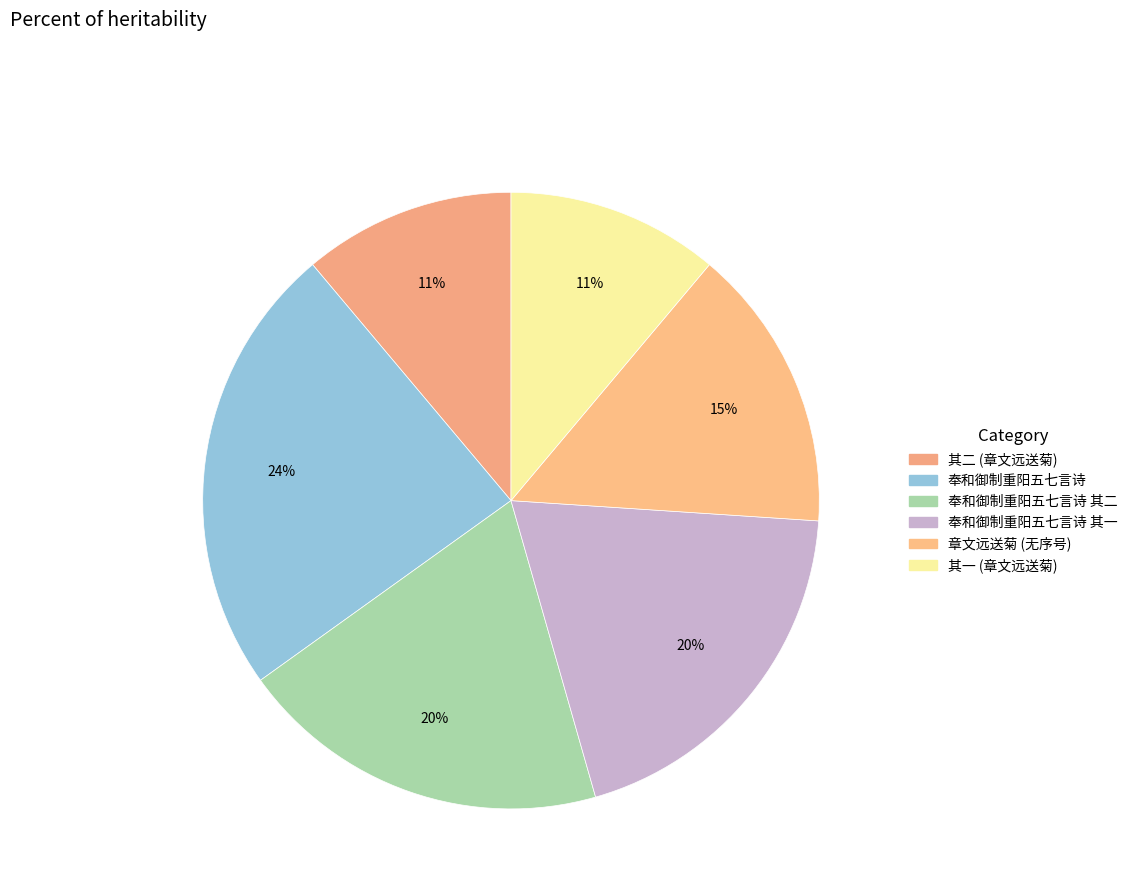

How many segments does this pie chart have?

6